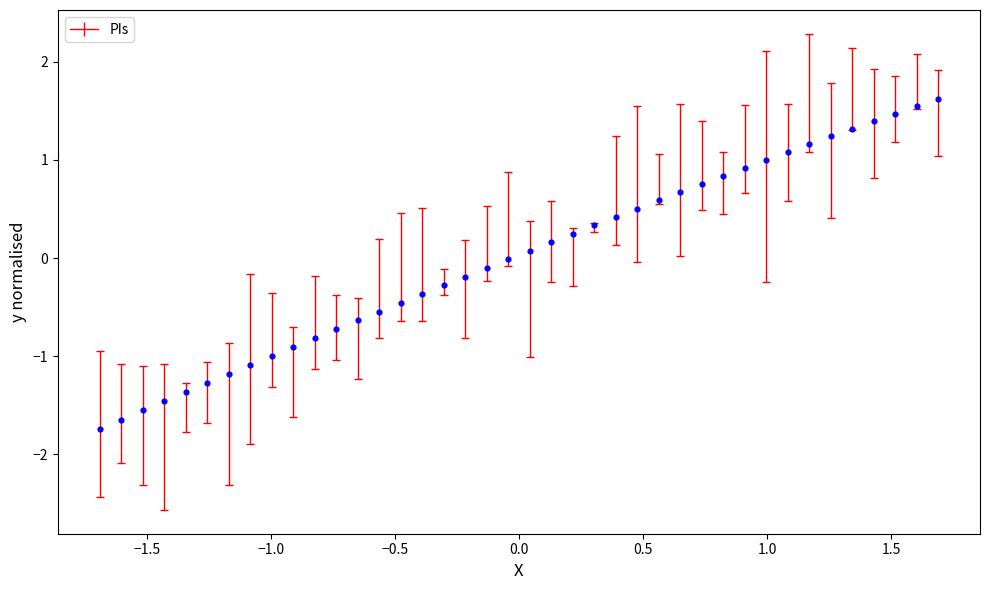

What is the range of Y values (max minus min)?

3.4